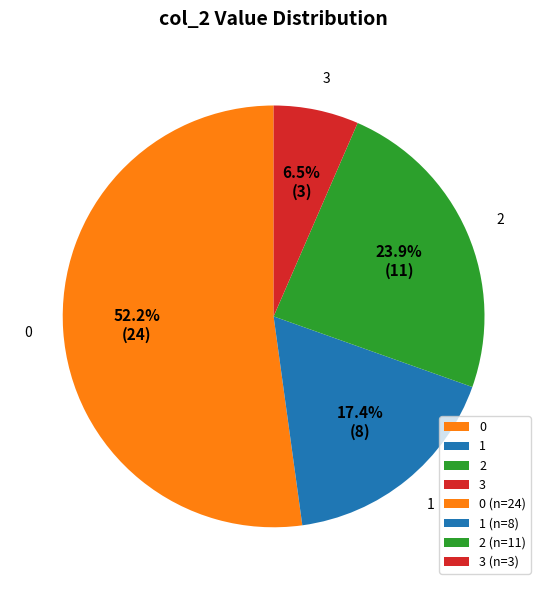

What is the ratio of the value at 1 to the value at 3?

2.7